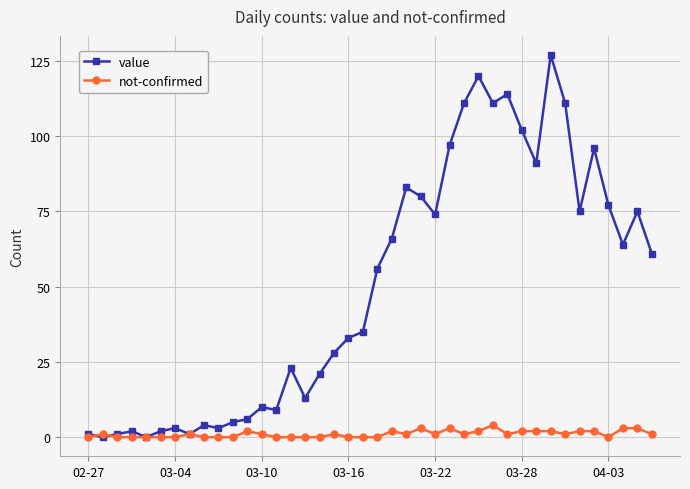

Which series has the widest spread of values?

value